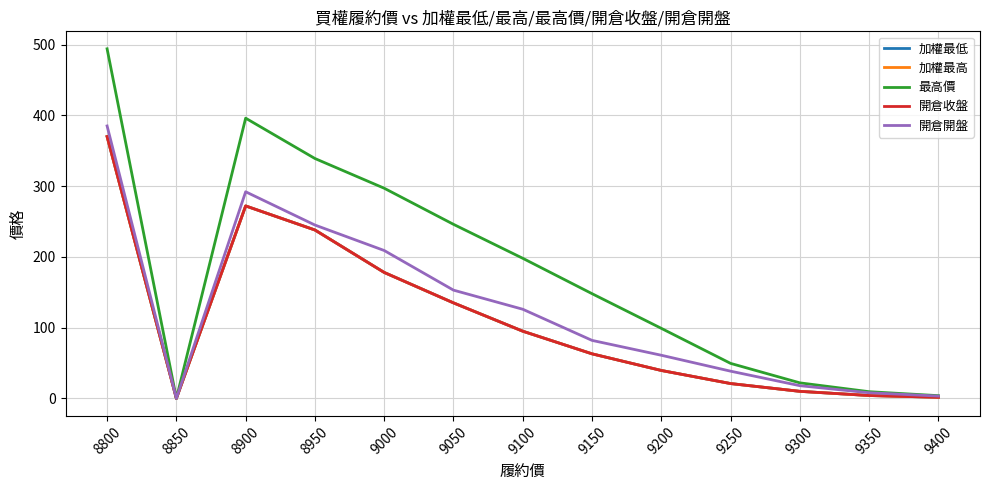

Where is the first local maximum for 開倉收盤?

8900